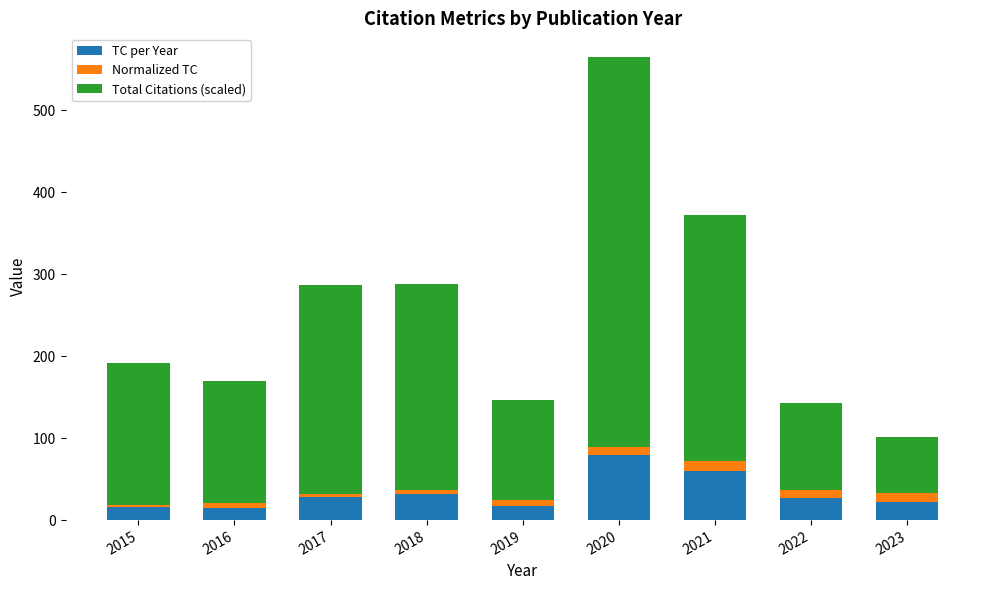

Are the bars grouped side by side (vs. stacked)?

No